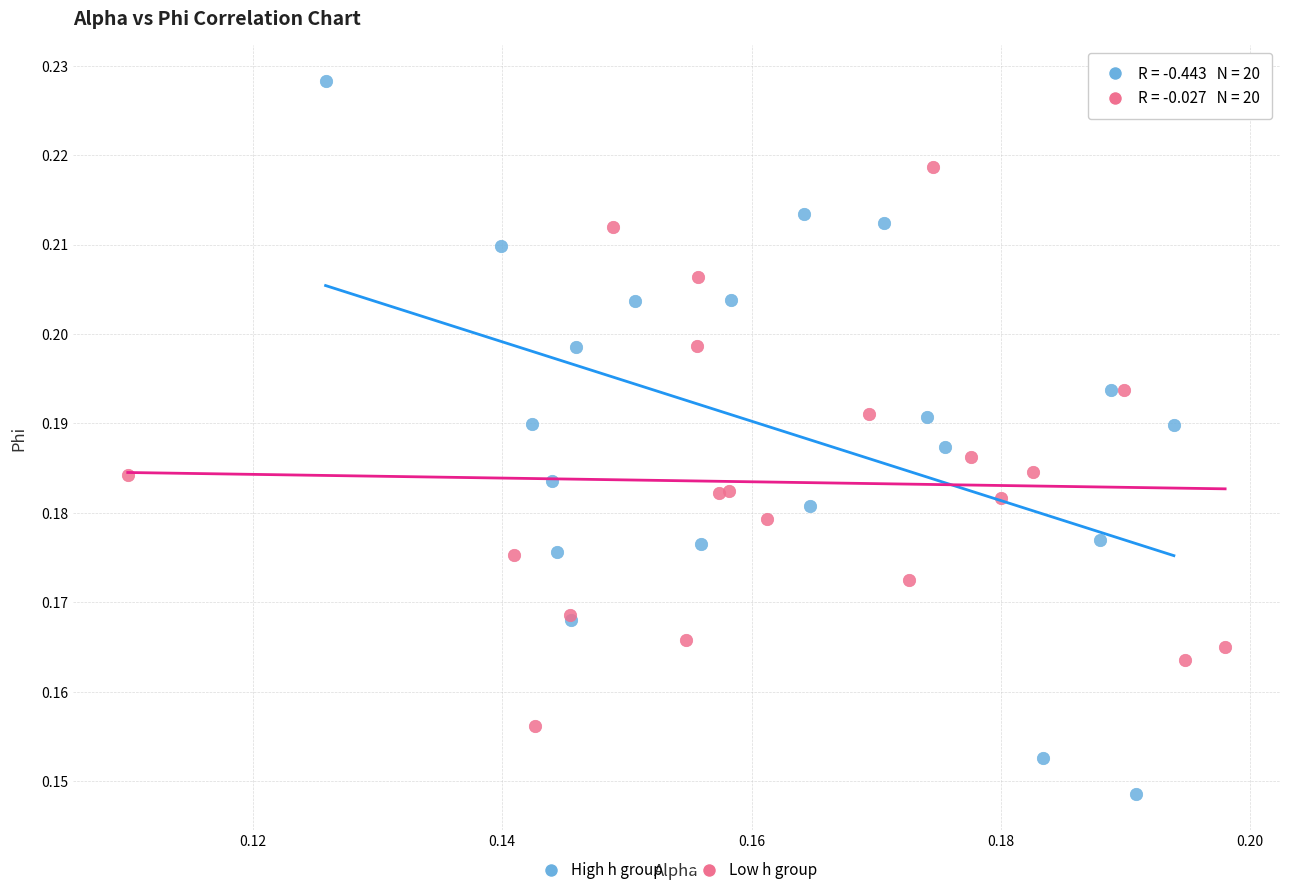

Which series reaches the maximum Y coordinate?

High h group